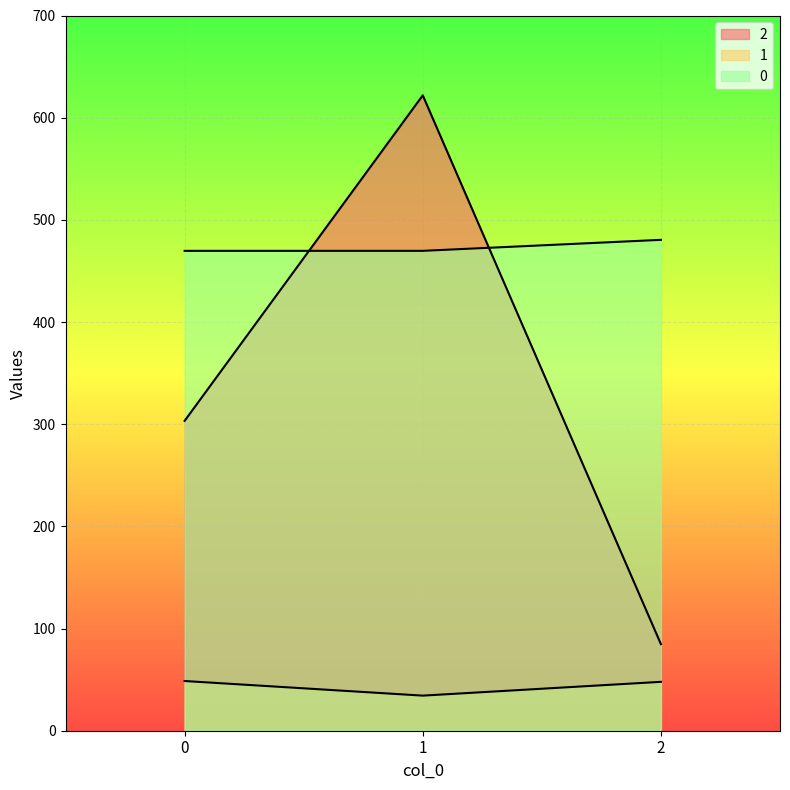

Between 1 and 0, which is larger?

1